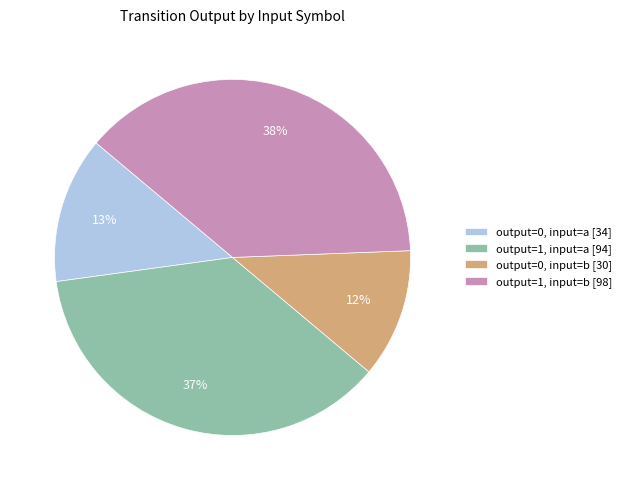

True or false: output=0, input=b [30] accounts for 12% of the total.

True